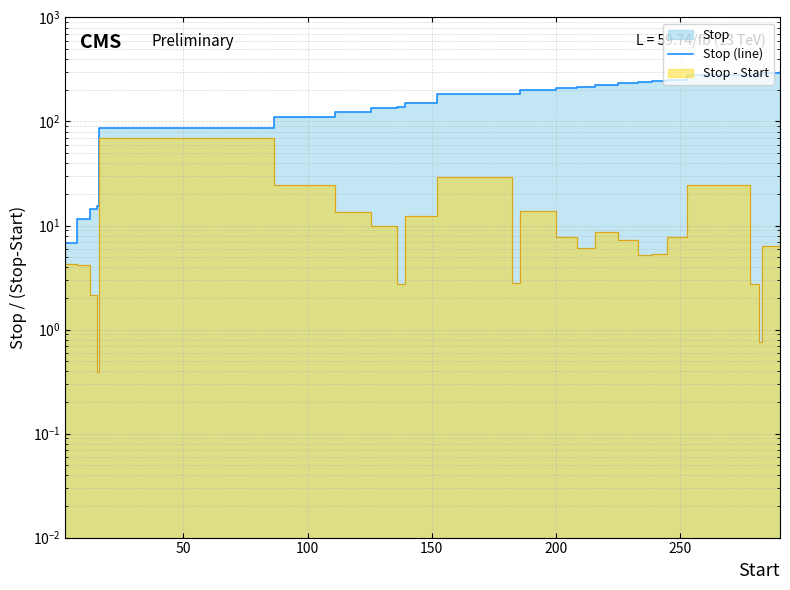

True or false: there are more than 1 points higher than both neighbors.

False